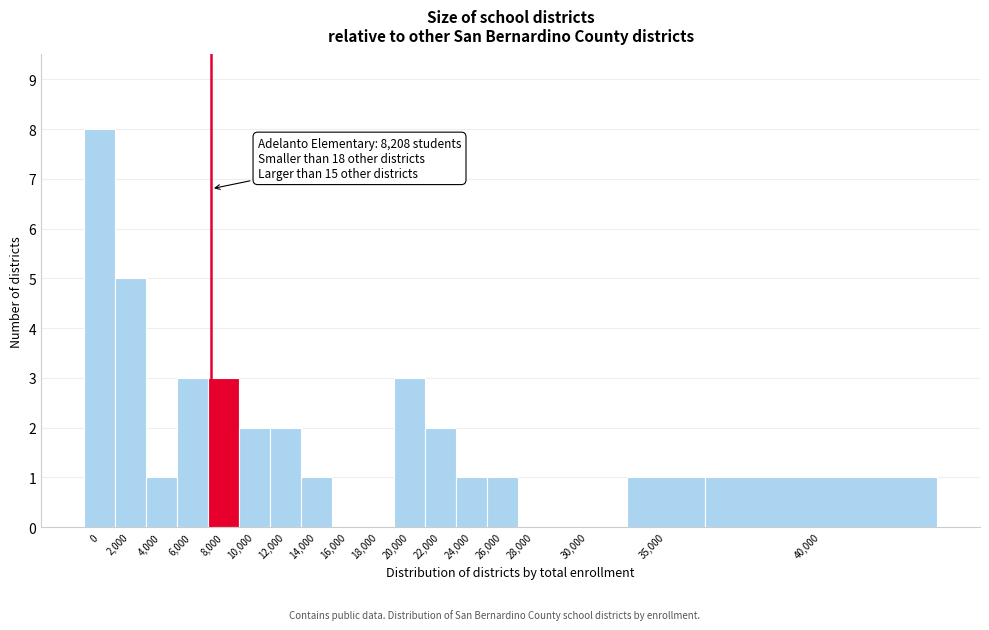

Reading left to right, list all the values displayed in this chart.

0=8	2,000=5	4,000=1	6,000=3	8,000=3	10,000=2	12,000=2	14,000=1	16,000=0	18,000=0	20,000=3	22,000=2	24,000=1	26,000=1	28,000=0	30,000=0	35,000=1	40,000=1